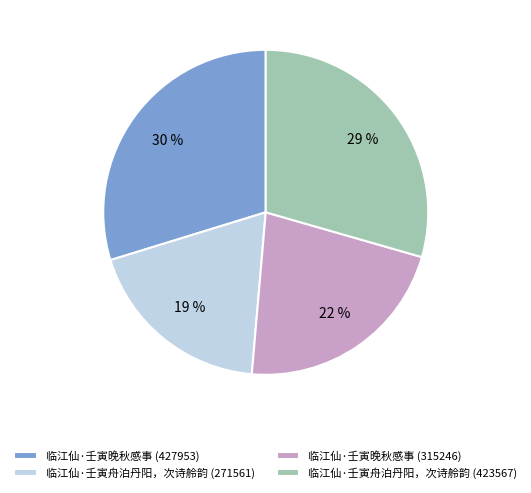

Do 临江仙·壬寅晚秋感事 (427953) and 临江仙·壬寅舟泊丹阳，次诗舲韵 (271561) together represent more than half of the pie?

No